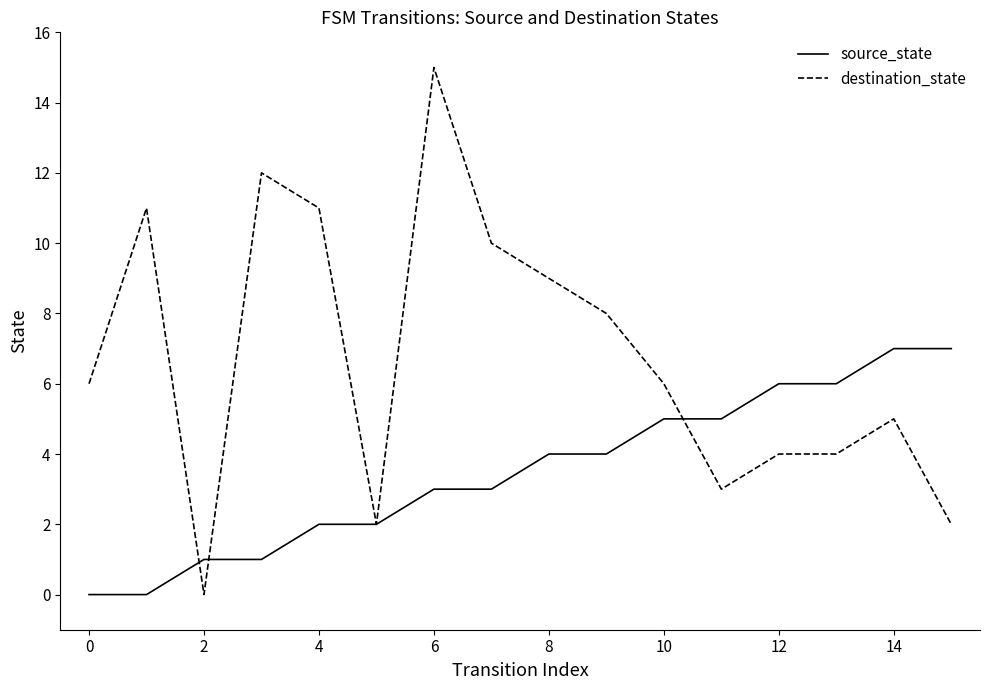

Which series has the largest total across all categories?

destination_state